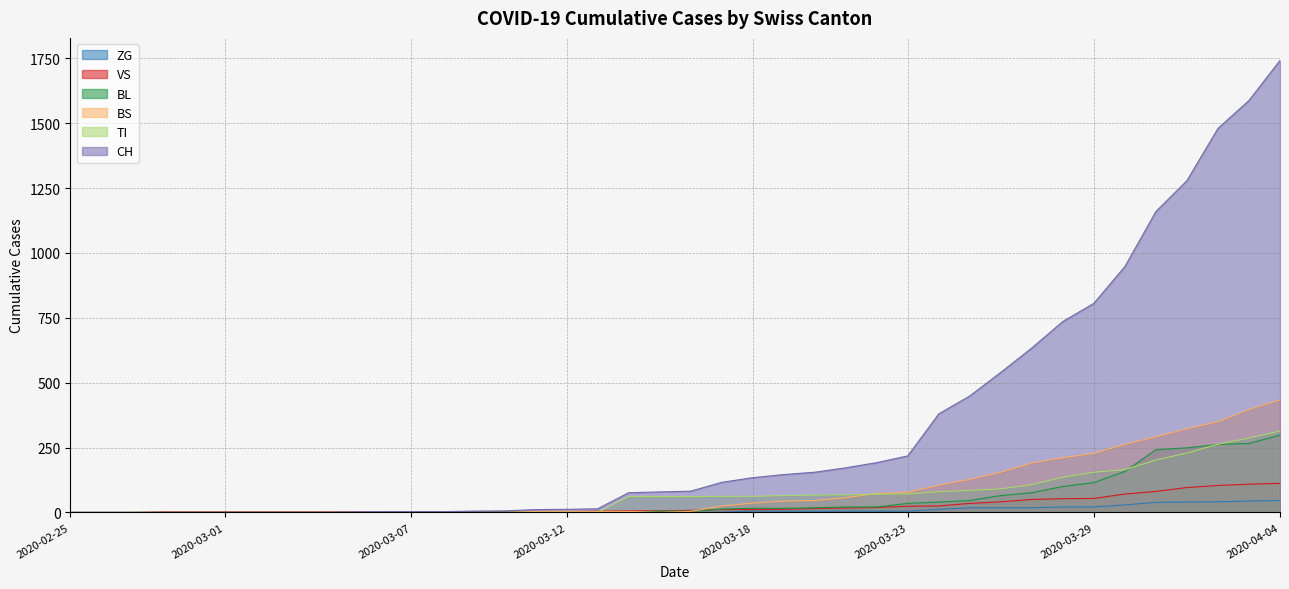

Which label corresponds to the largest value in the chart?

2020-04-04